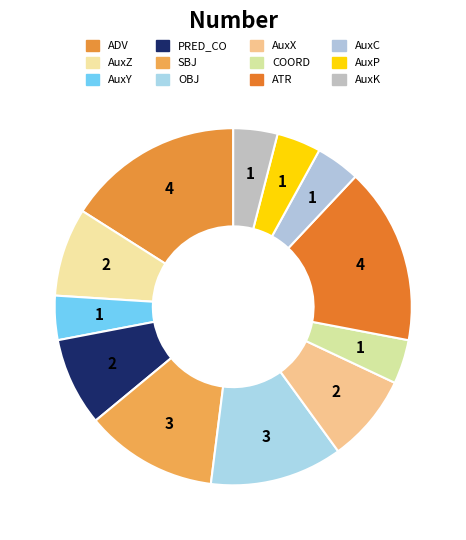

What percentage is NOT represented by AuxZ?

92.0%